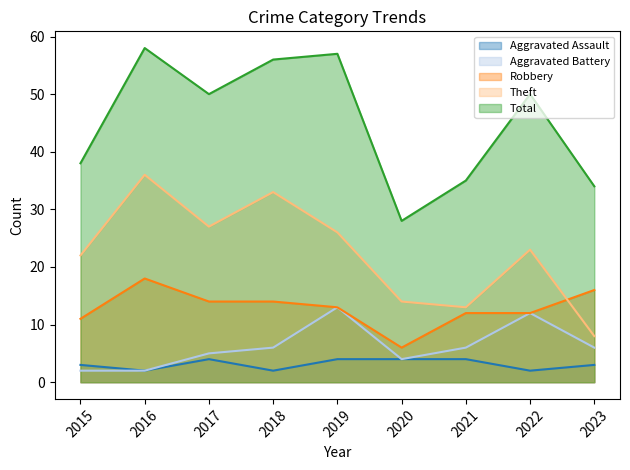

Reading left to right, list all the values displayed in this chart.

Aggravated Assault: 3	2	4	2	4	4	4	2	3
Aggravated Battery: 2	2	5	6	13	4	6	12	6
Robbery: 11	18	14	14	13	6	12	12	16
Theft: 22	36	27	33	26	14	13	23	8
Total: 38	58	50	56	57	28	35	50	34